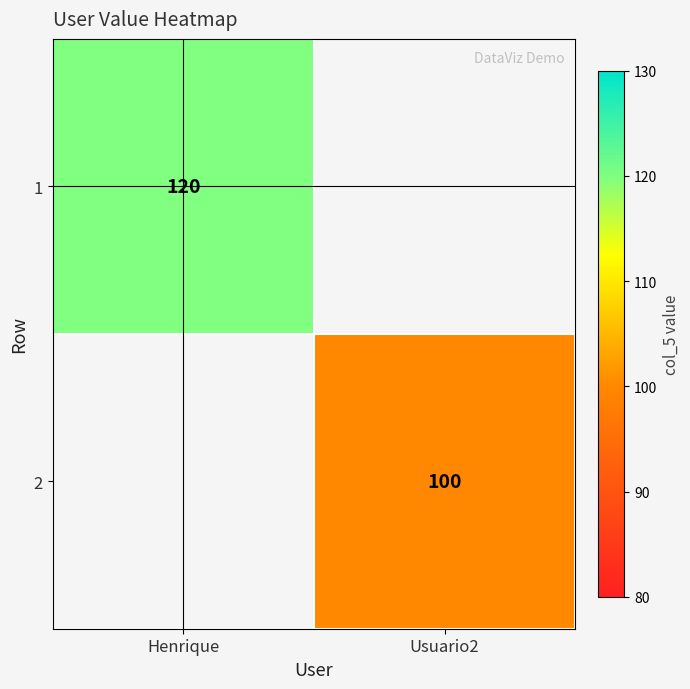

True or false: 2 has a value of 100 at Usuario2.

True